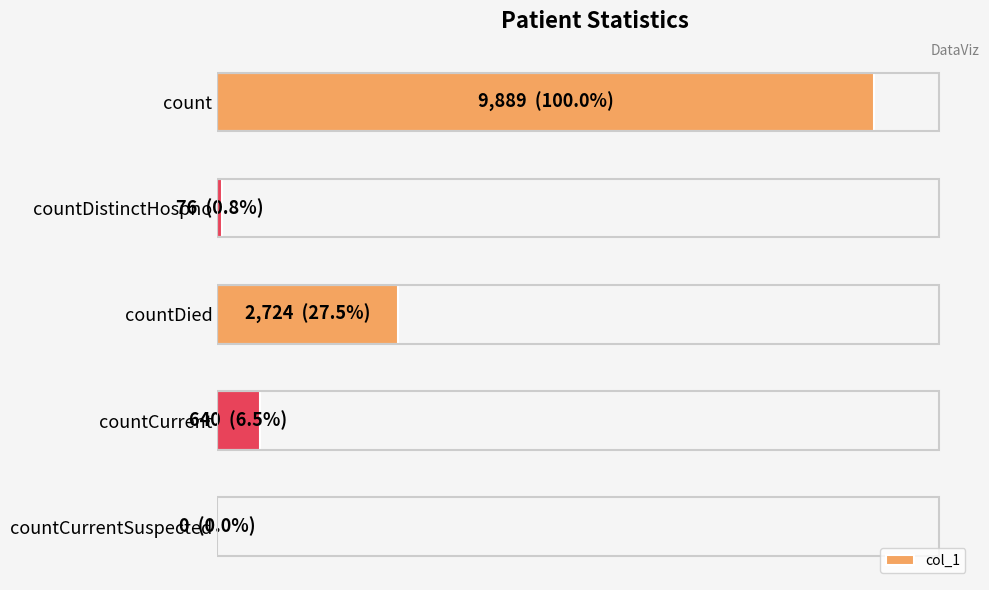

What is the sum of all values?

13329